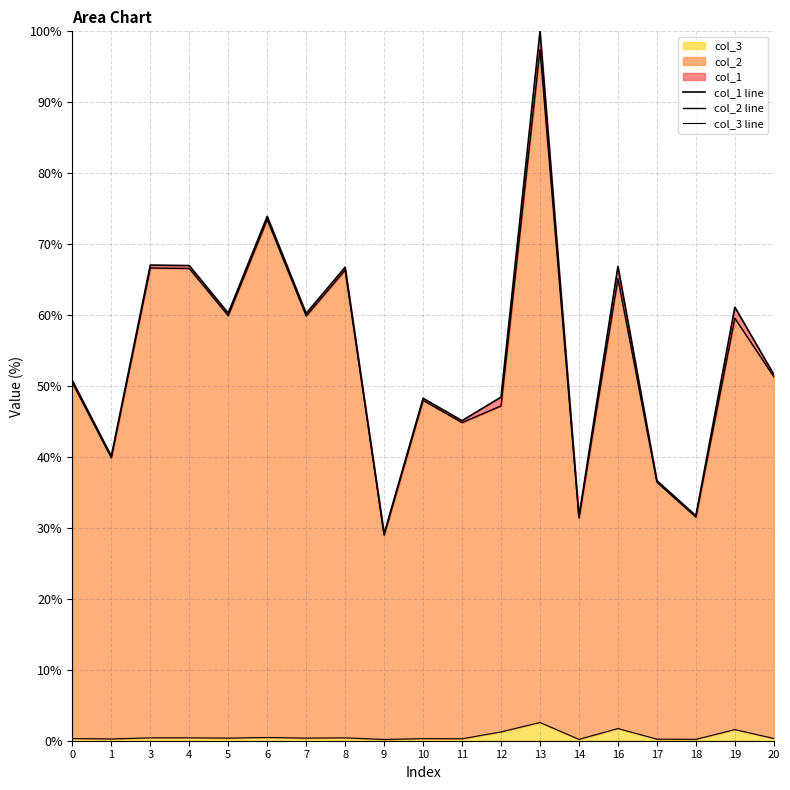

Is it true that col_1 line equals 124.6 at 6?

False